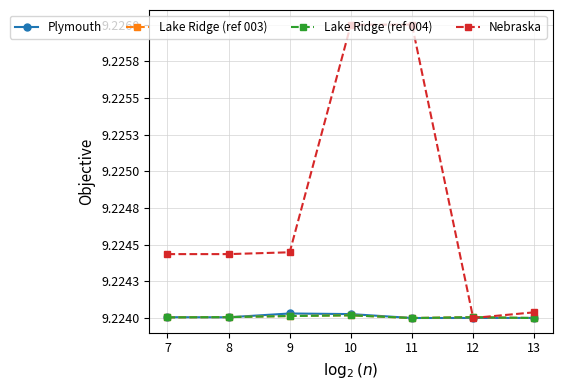

Does the chart have visible grid lines?

Yes